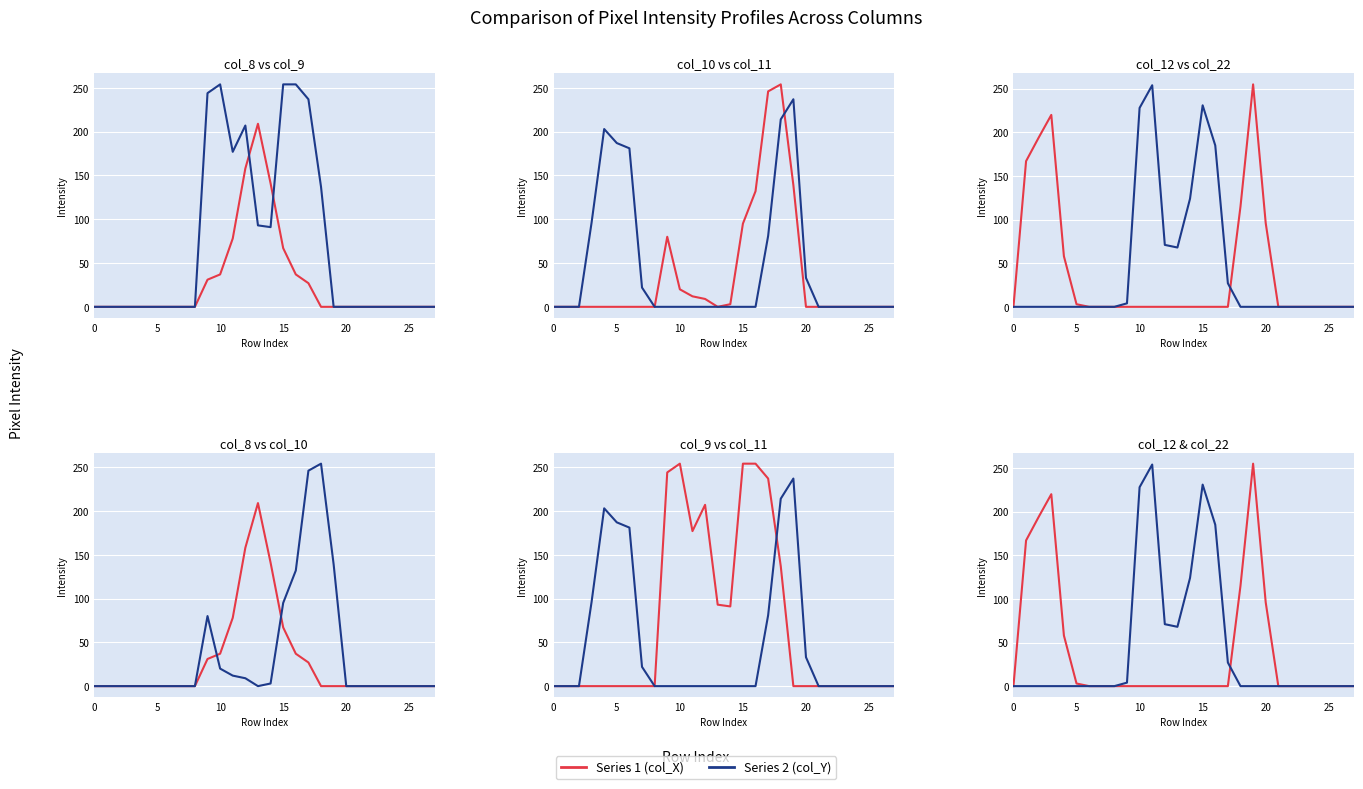

Reading left to right, transcribe all the data shown in this chart.

col_8: 0	0	0	0	0	0	0	0	0	31	37	78	158	209	141	67	37	27	0	0	0	0	0	0	0	0	0	0
col_9: 0	0	0	0	0	0	0	0	0	244	254	177	207	93	91	254	254	237	137	0	0	0	0	0	0	0	0	0
col_10: 0	0	0	0	0	0	0	0	0	80	20	12	9	0	3	95	132	246	254	139	0	0	0	0	0	0	0	0
col_11: 0	0	0	96	203	187	181	22	0	0	0	0	0	0	0	0	0	81	214	237	33	0	0	0	0	0	0	0
col_12: 0	167	194	220	58	3	0	0	0	0	0	0	0	0	0	0	0	0	115	255	96	0	0	0	0	0	0	0
col_22: 0	0	0	0	0	0	0	0	0	4	228	254	71	68	124	231	185	27	0	0	0	0	0	0	0	0	0	0